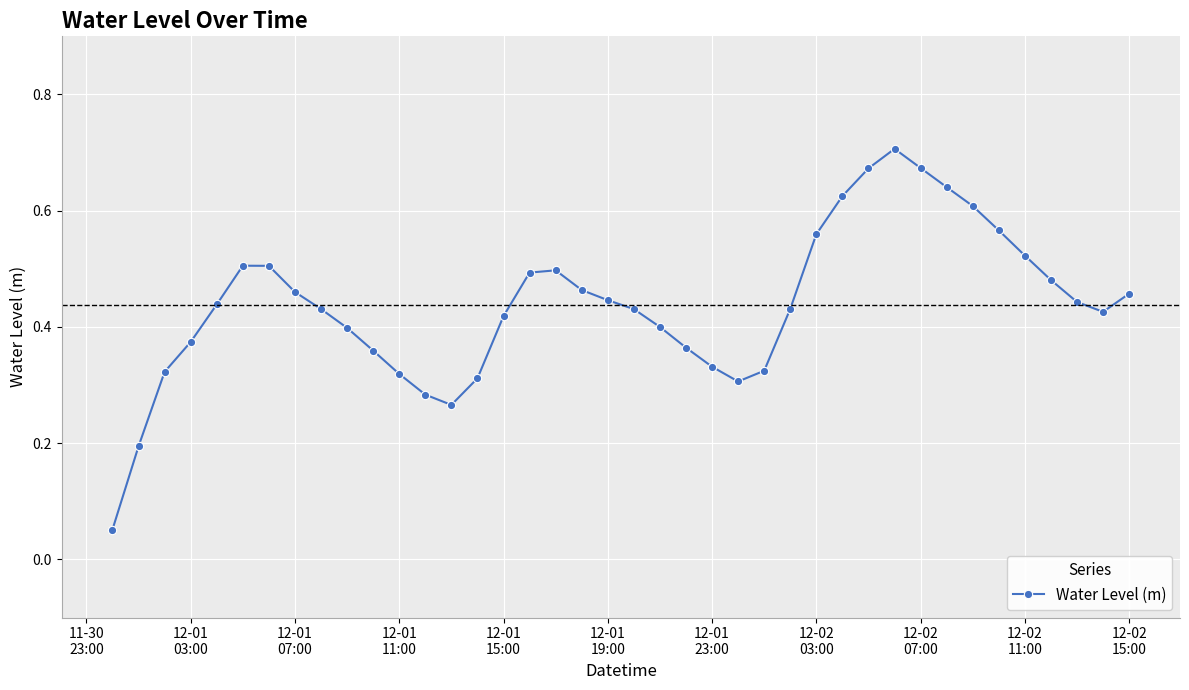

What is the sum of all values?

17.5